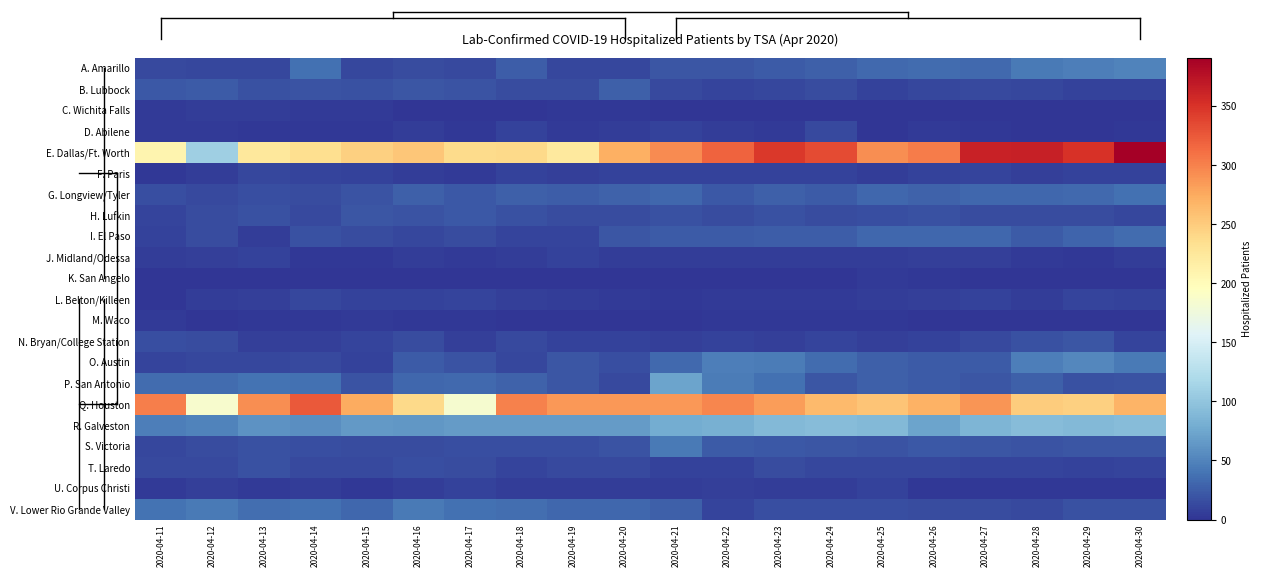

Which series has the widest spread of values?

E. Dallas/Ft. Worth